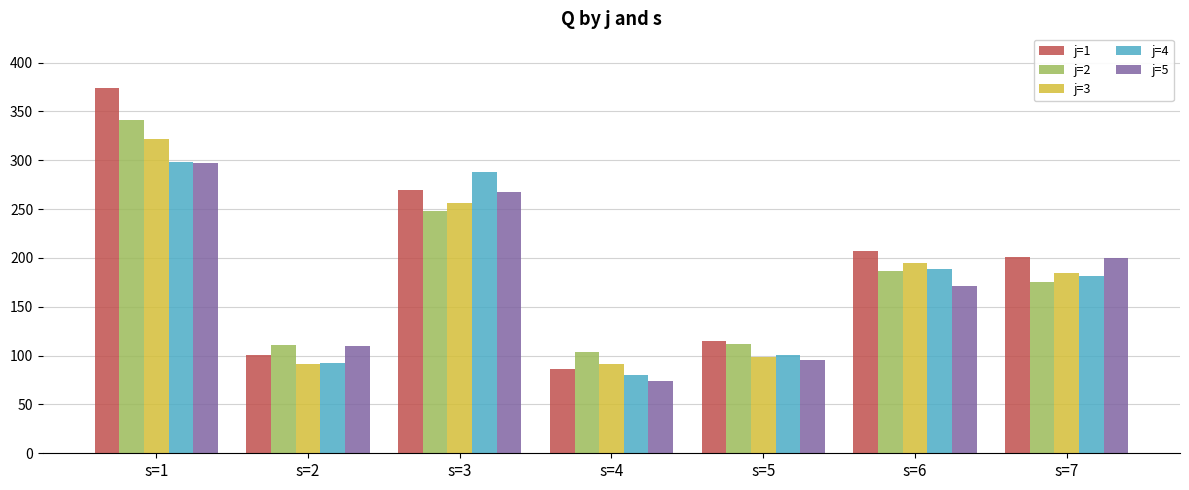

True or false: j=2 has a value of 163 at s=3.

False